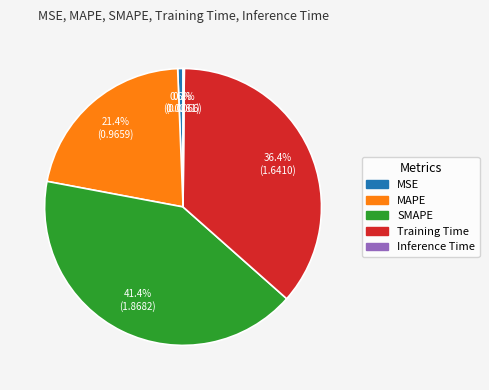

True or false: MSE accounts for 11% of the total.

False